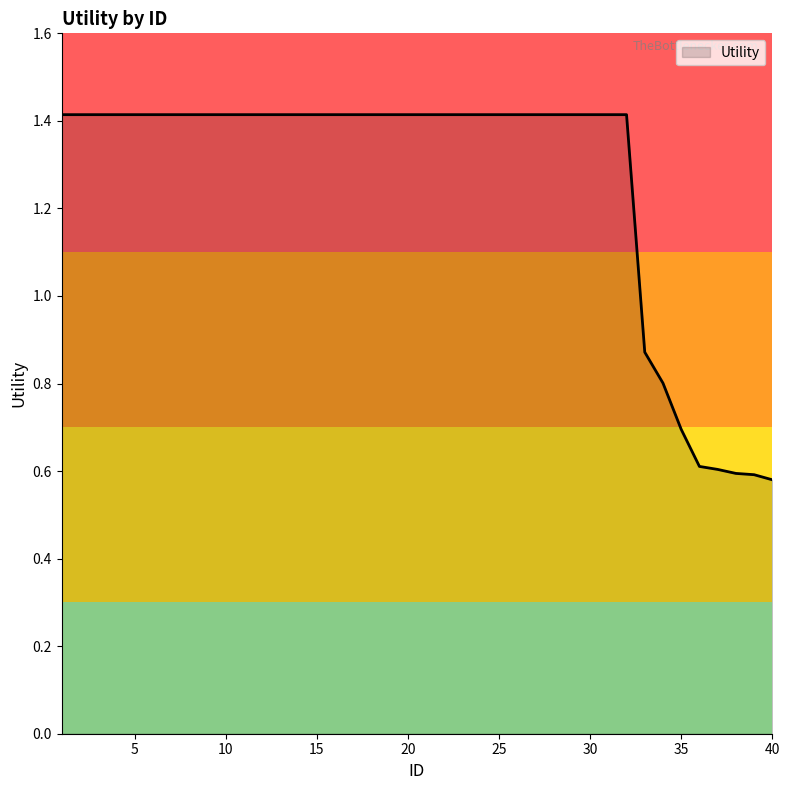

Count the values in the range 1 to 2.

32